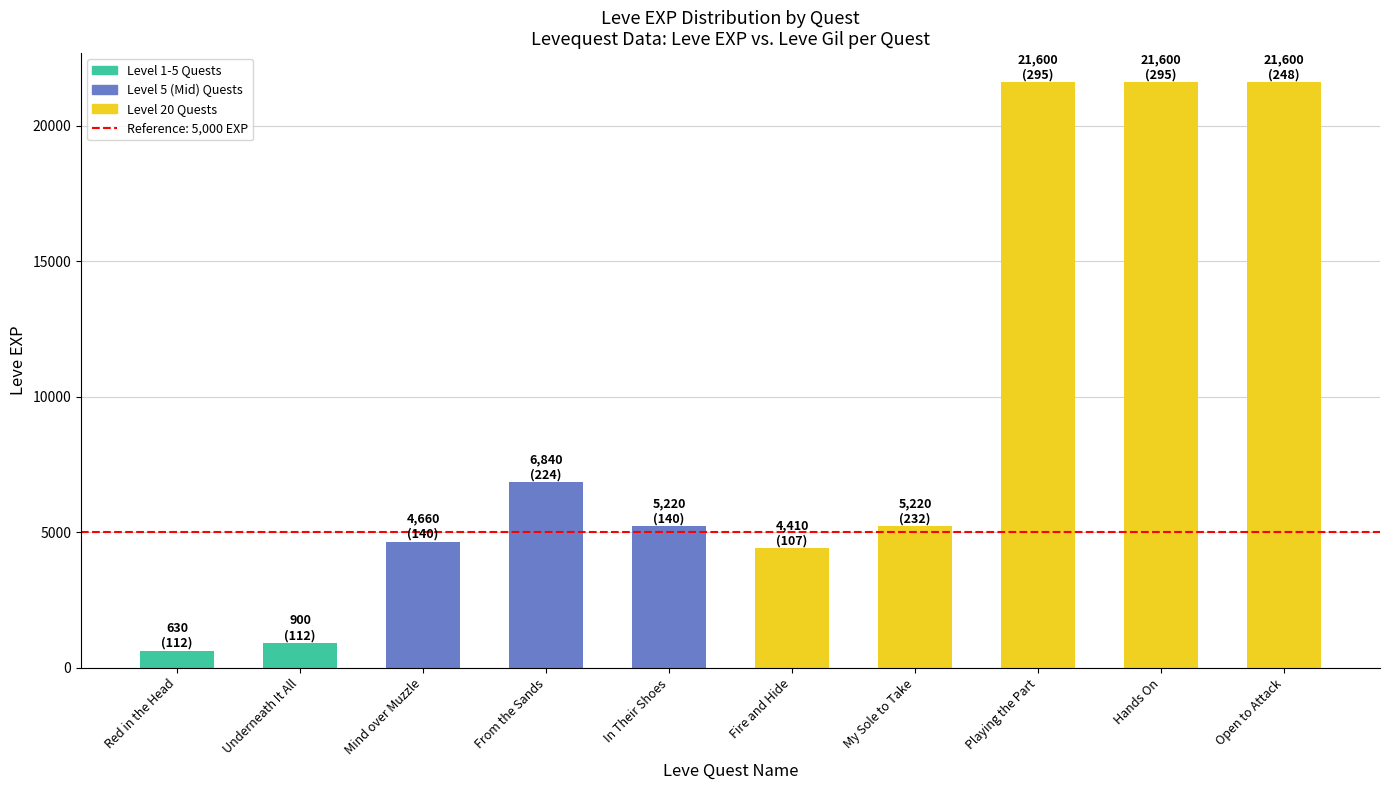

What is the difference between the second highest and second lowest values?

20700